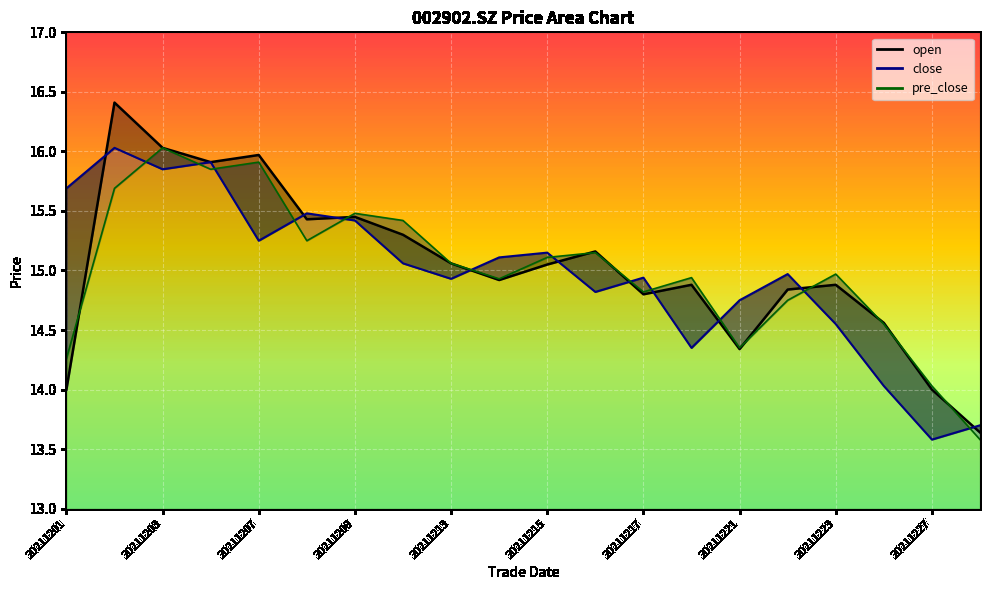

At how many categories does at least one series exceed 16?

2